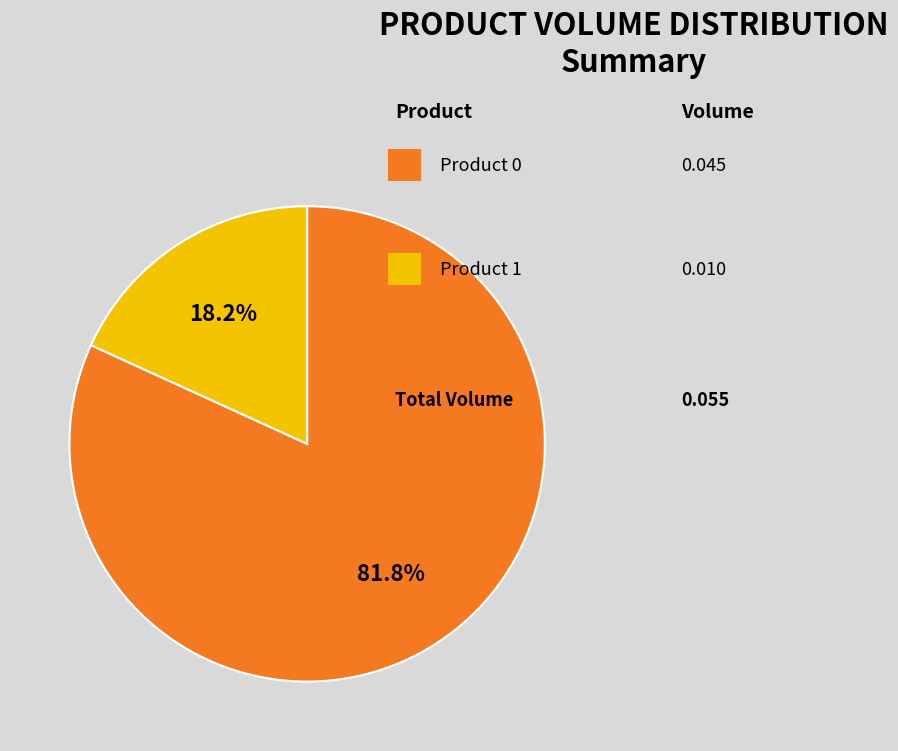

Is there a majority slice in this chart?

Yes